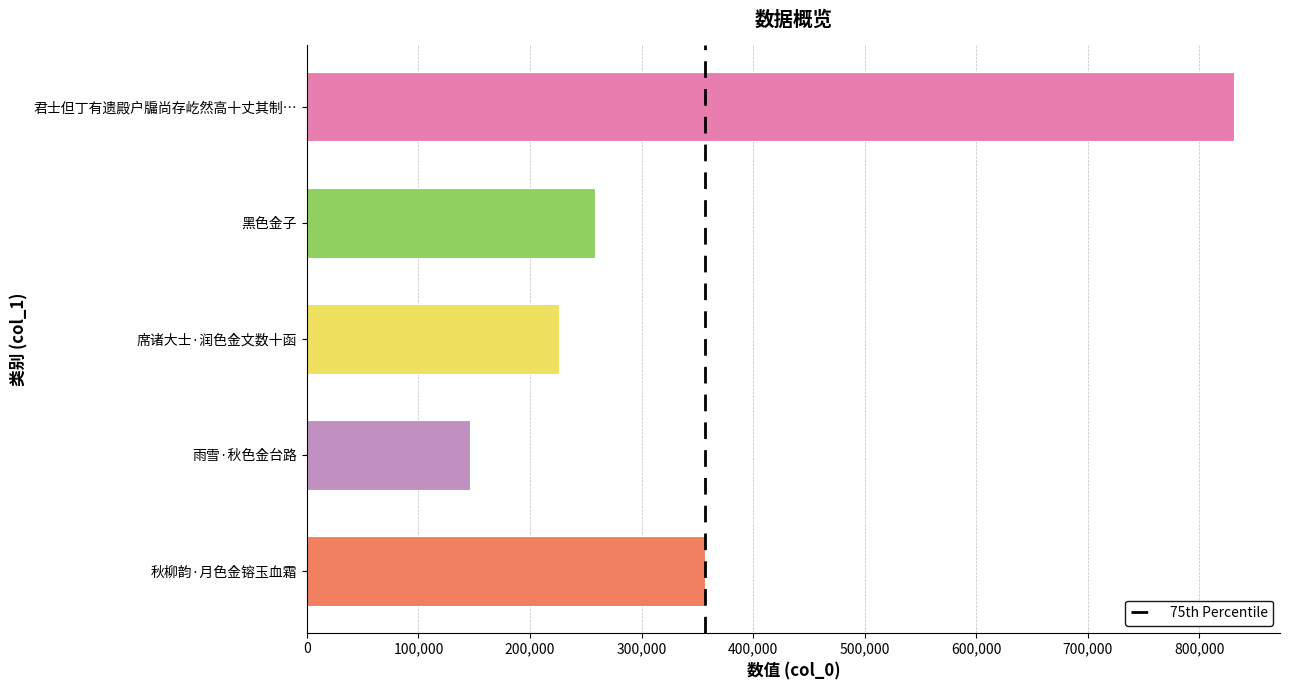

Is it true that the value at 黑色金子 is 258477?

True